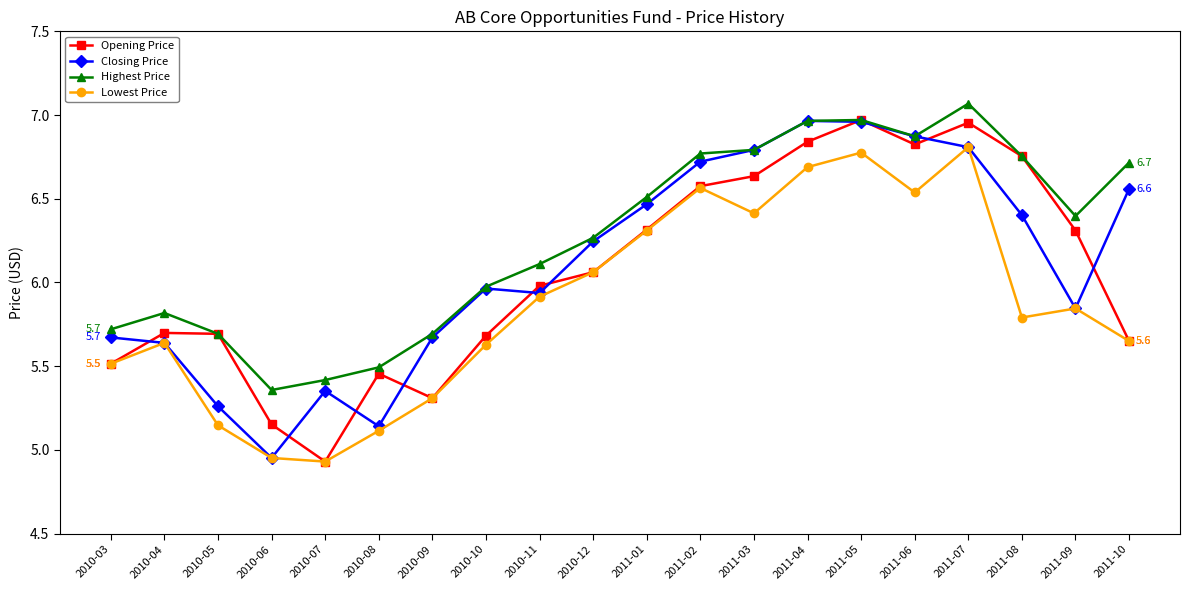

True or false: Highest Price and Lowest Price cross at least once.

False